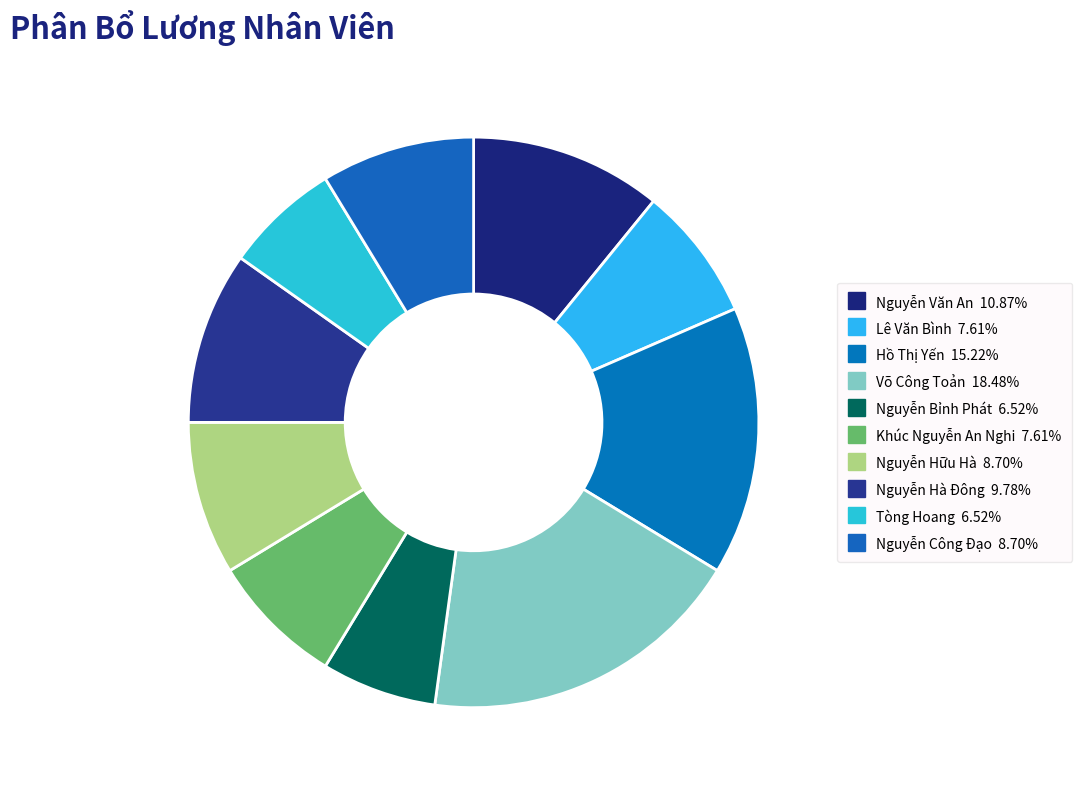

Does any single category account for the majority?

No